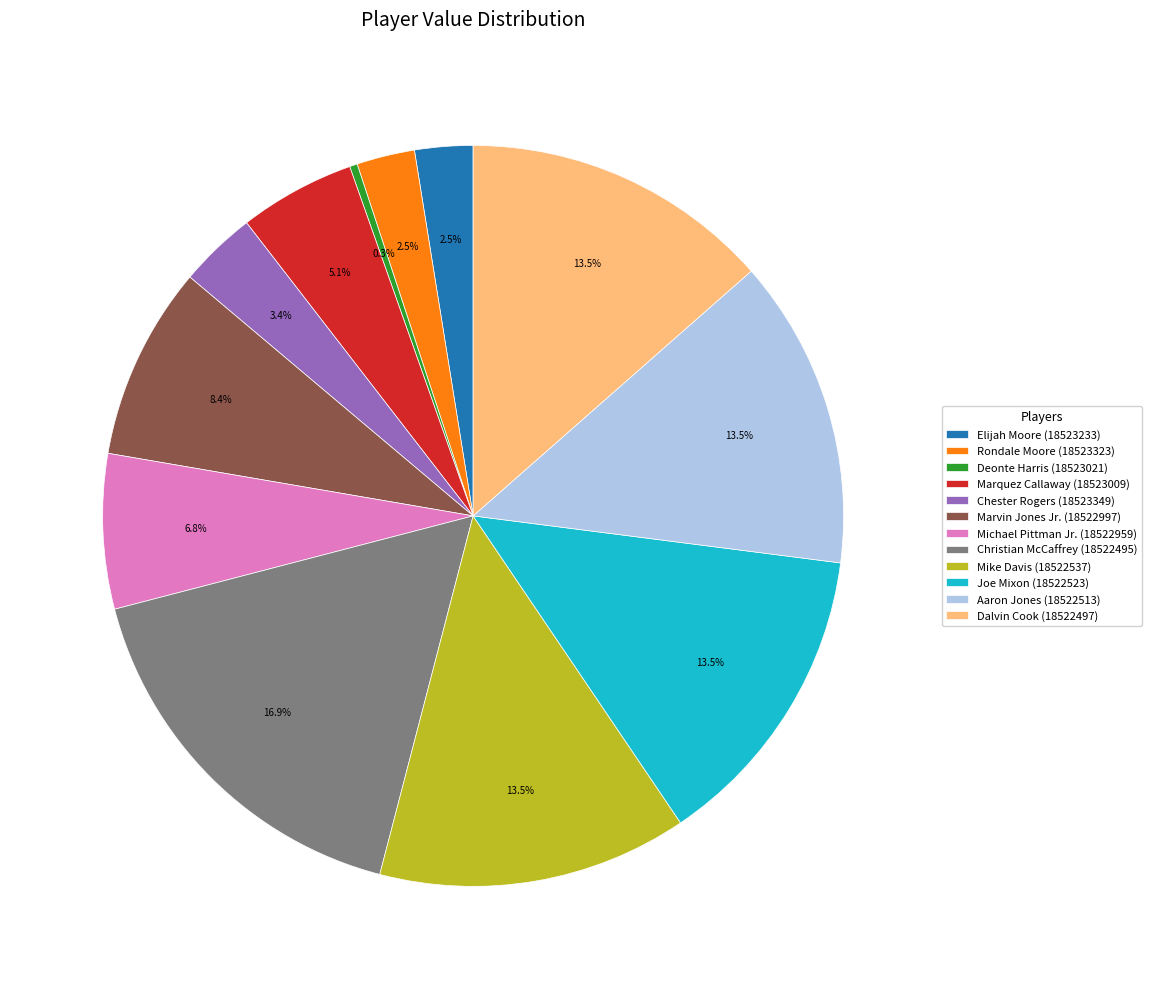

Which category has the biggest portion of the pie?

Christian McCaffrey (18522495)